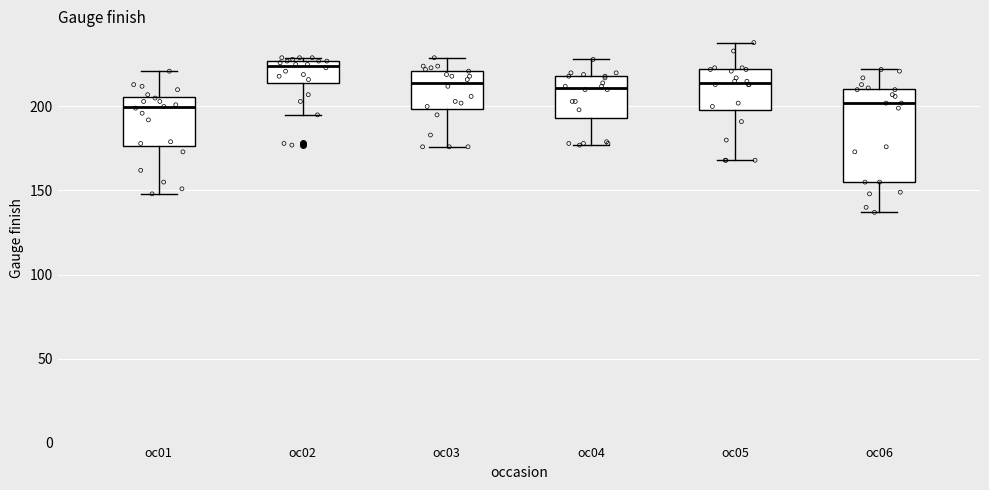

Where is the upper edge of the box for oc02 on the y-axis? The values are not printed on the chart, so give them approximately, as read against the axis.

225